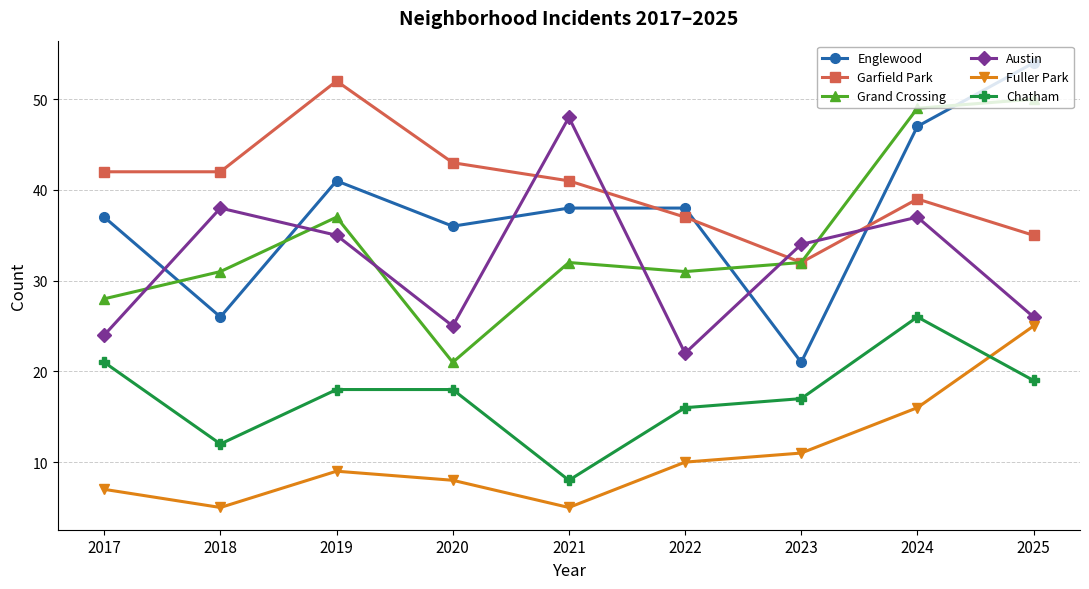

At which label is Grand Crossing closest to 35?

2019